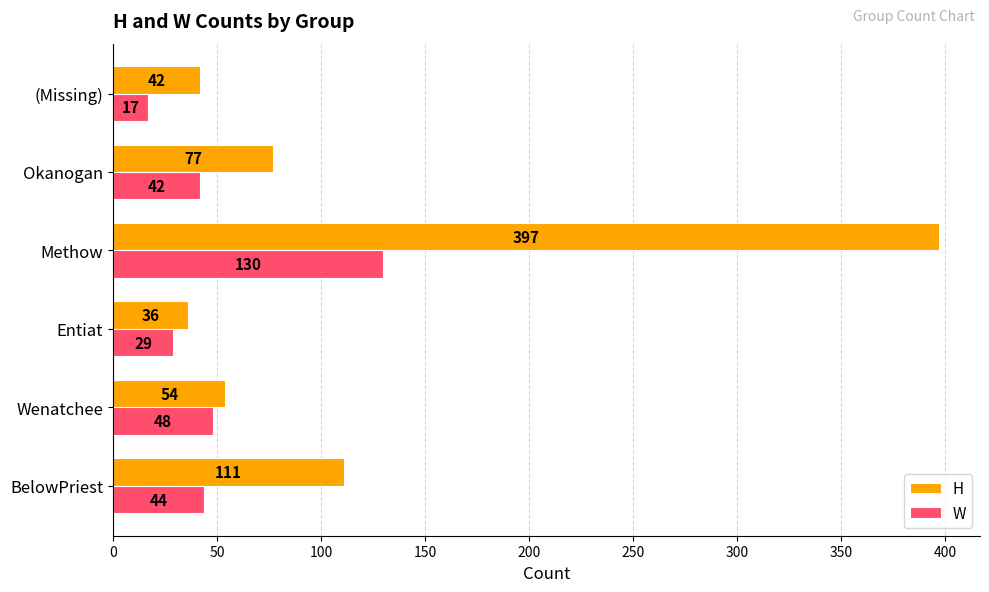

Where is H nearest to the value 216?

BelowPriest